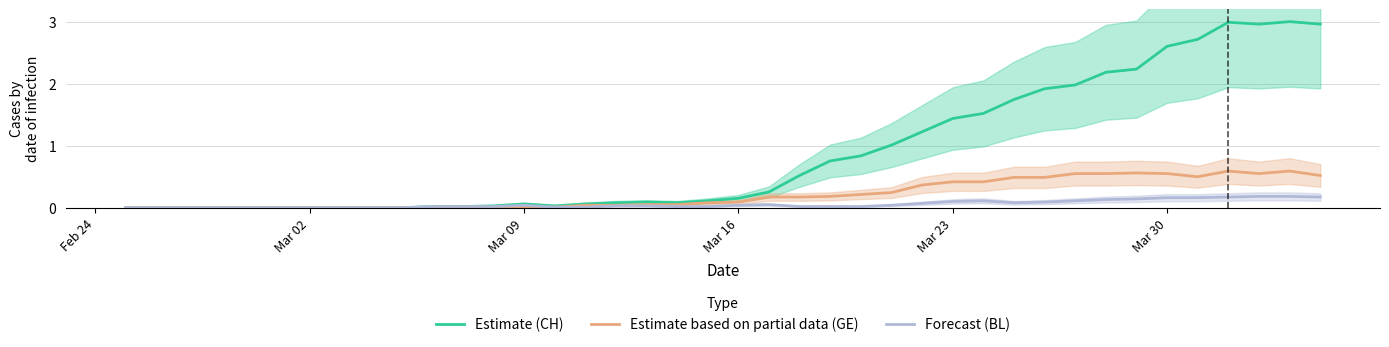

Reading left to right, list all the values displayed in this chart.

Estimate (CH): 0.0	0.0	0.0	0.0	0.0	0.0	0.0	0.0	0.0	0.0	0.0	0.0	0.0	0.1	0.0	0.1	0.1	0.1	0.1	0.1	0.2	0.3	0.5	0.8	0.8	1.0	1.2	1.4	1.5	1.7	1.9	2.0	2.2	2.2	2.6	2.7	3.0	3.0	3.0	3.0
Estimate based on partial data (GE): 0.0	0.0	0.0	0.0	0.0	0.0	0.0	0.0	0.0	0.0	0.0	0.0	0.0	0.0	0.0	0.0	0.0	0.1	0.1	0.1	0.1	0.2	0.2	0.2	0.2	0.2	0.4	0.4	0.4	0.5	0.5	0.6	0.6	0.6	0.6	0.5	0.6	0.6	0.6	0.5
Forecast (BL): 0.0	0.0	0.0	0.0	0.0	0.0	0.0	0.0	0.0	0.0	0.0	0.0	0.0	0.0	0.0	0.0	0.0	0.0	0.0	0.0	0.0	0.1	0.0	0.0	0.0	0.0	0.1	0.1	0.1	0.1	0.1	0.1	0.1	0.1	0.2	0.2	0.2	0.2	0.2	0.2